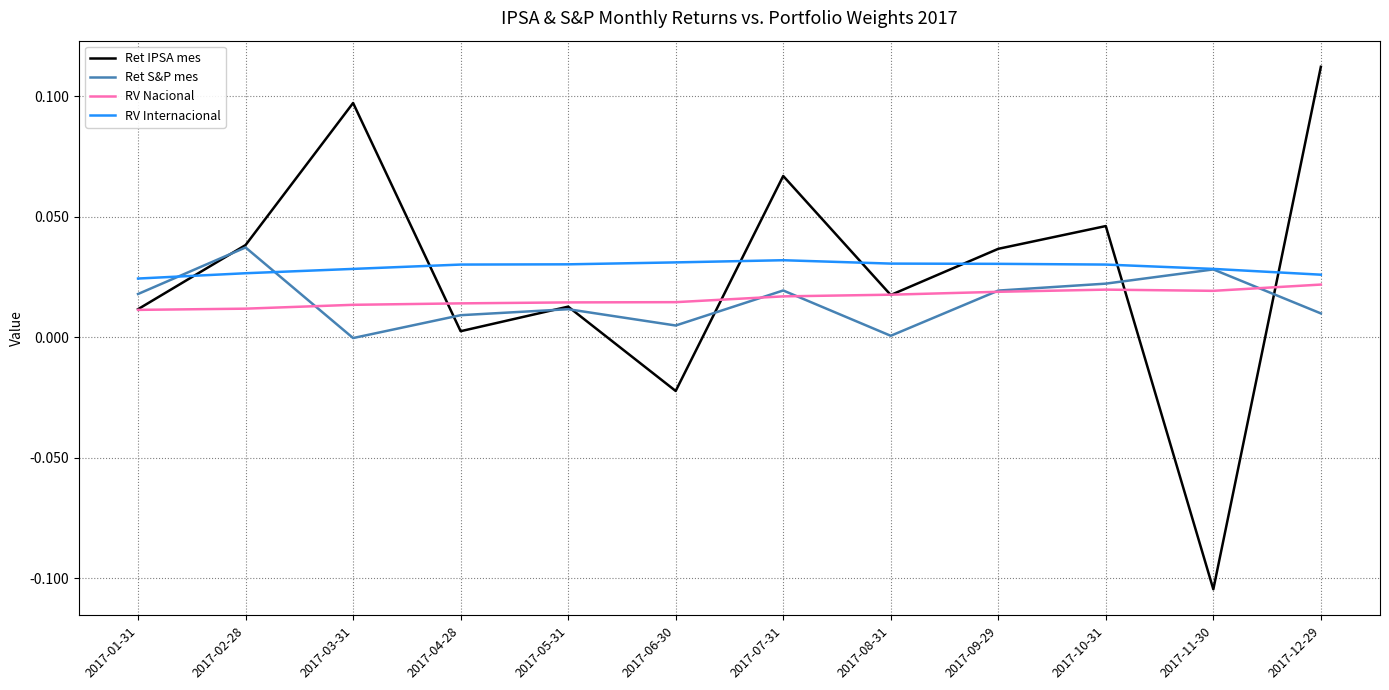

Between 2017-11-30 and 2017-12-29, which series saw the biggest shift?

Ret IPSA mes